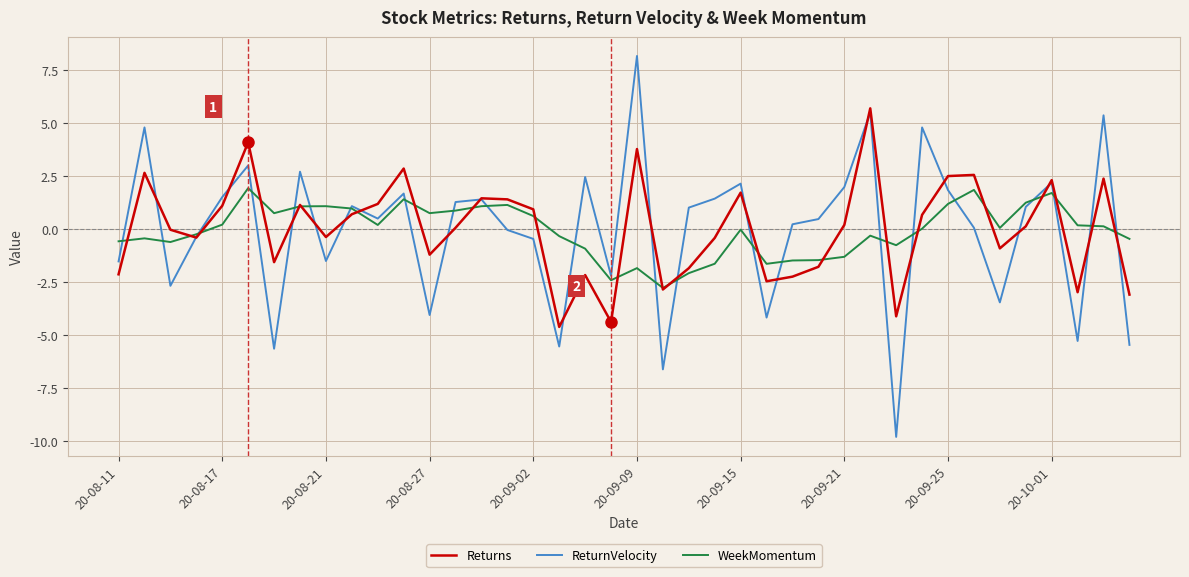

What is the greatest value displayed?

8.2